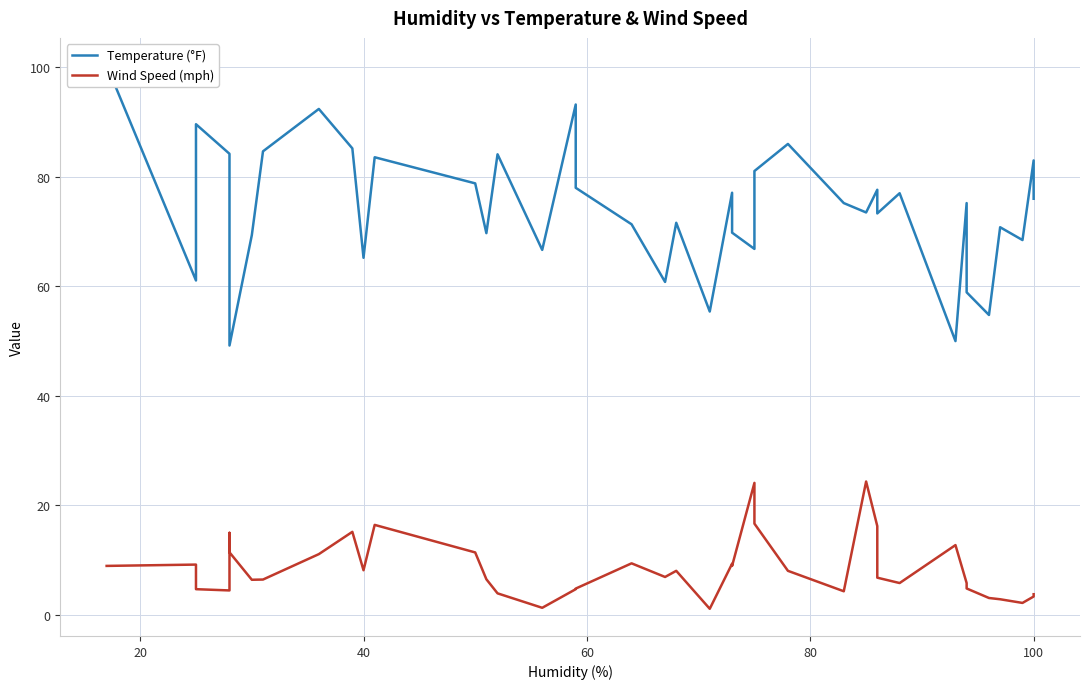

Rank the series by their average value, from highest to lowest.

Temperature (°F), Wind Speed (mph)